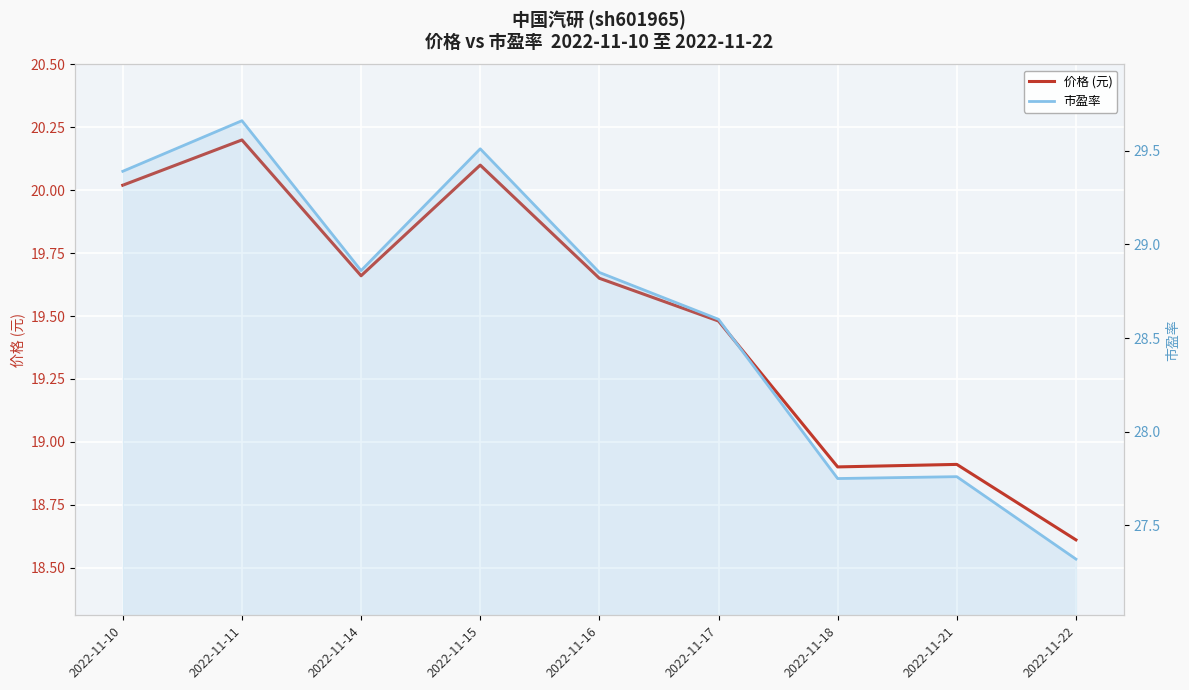

What is the maximum value shown in the chart?

29.7